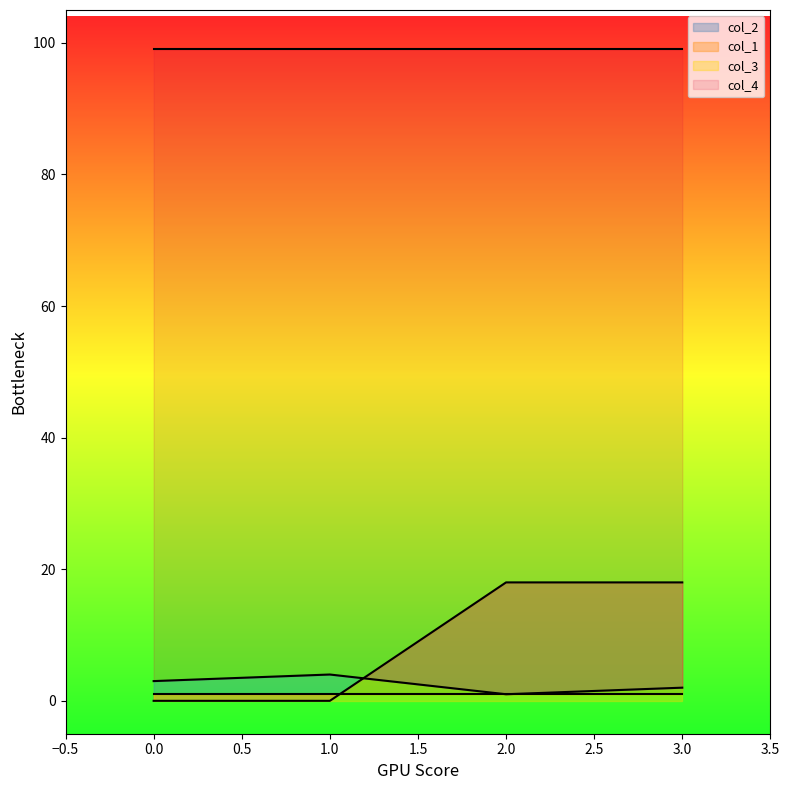

True or false: col_1 and col_2 intersect in this chart.

True